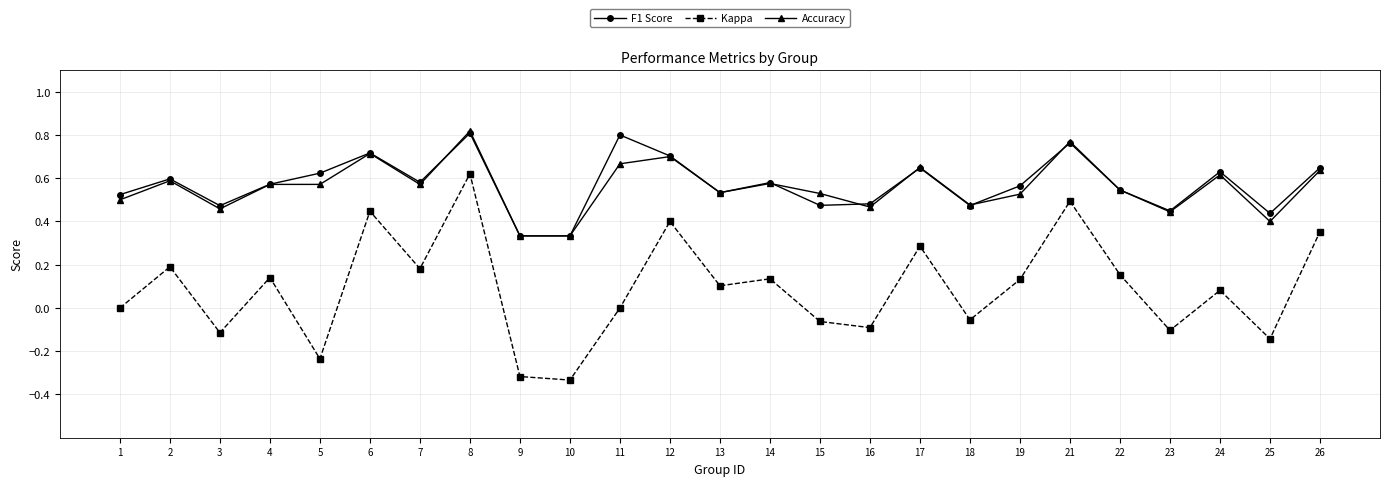

Is it true that Kappa equals -0.1 at 15?

True